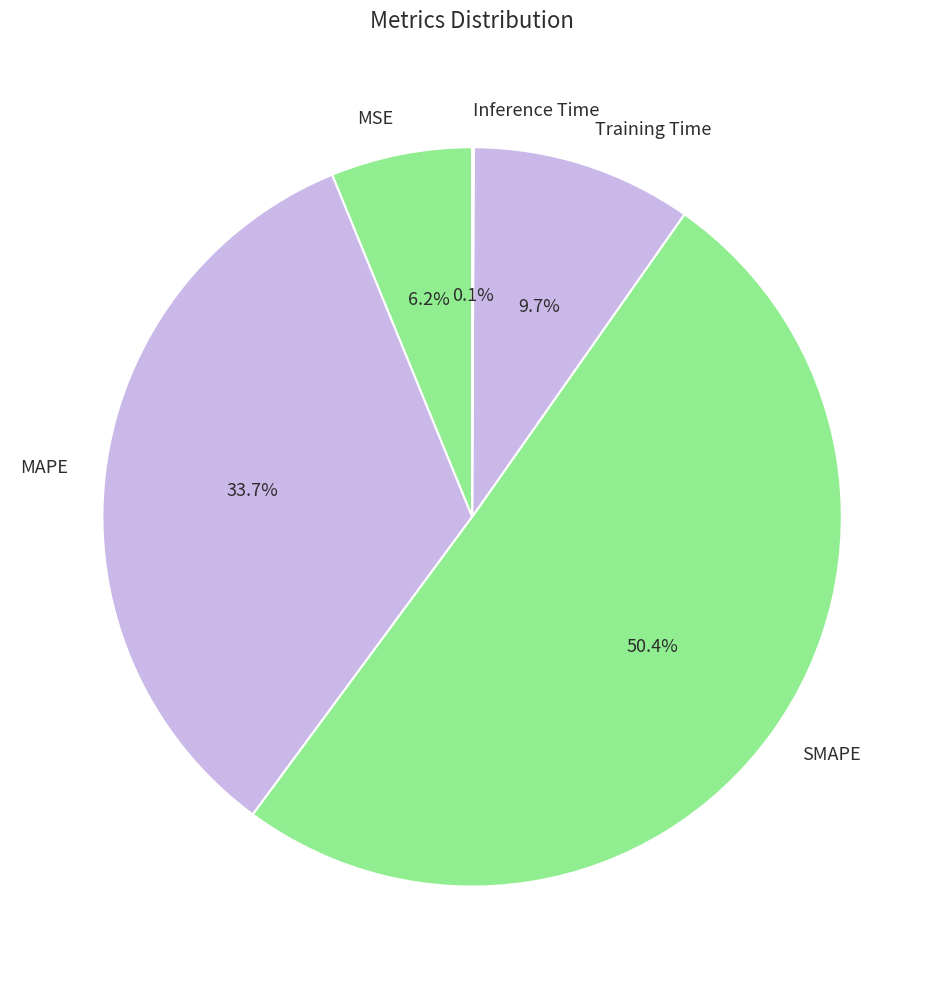

Is it true that Training Time is 21% of the pie?

False